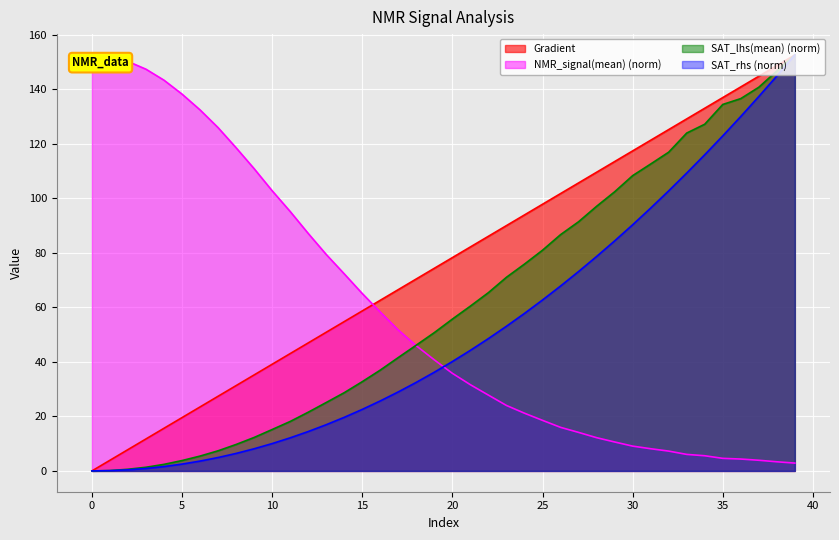

What is the sum of all NMR_signal(mean) values?

2337.5